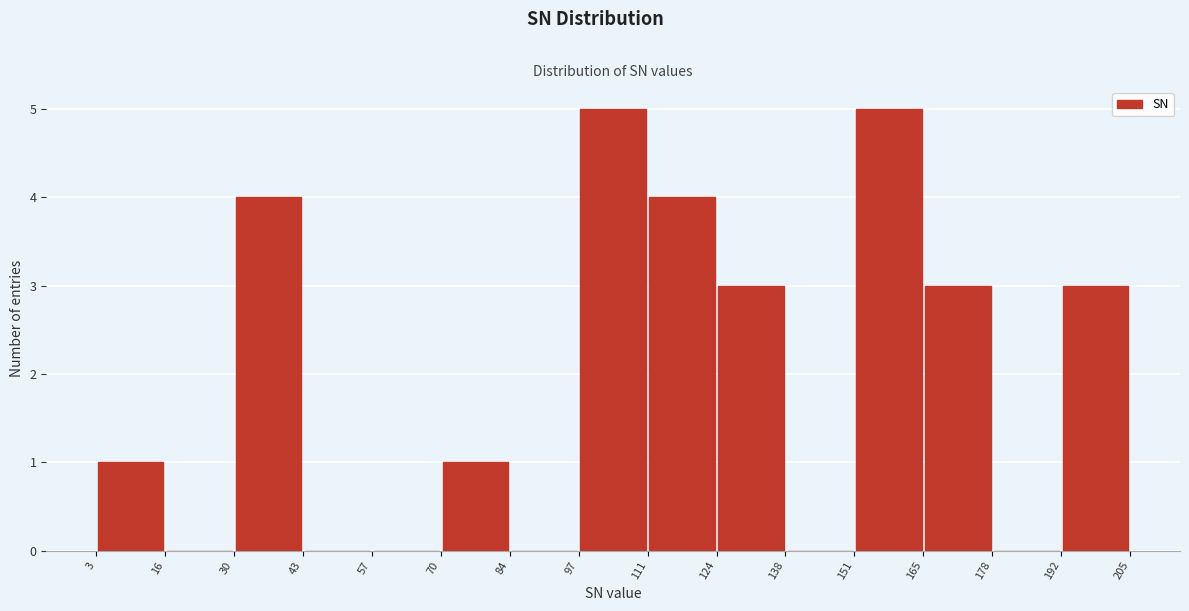

Reading left to right, list every bar in this chart as the range it spans on the x-axis followed by its height. The values are not printed on the chart, so give them approximately, as read against the axis.

3 to 16: 1
16 to 30: 0
30 to 43: 4
43 to 57: 0
57 to 70: 0
70 to 84: 1
84 to 97: 0
97 to 111: 5
111 to 124: 4
124 to 138: 3
138 to 151: 0
151 to 165: 5
165 to 178: 3
178 to 192: 0
192 to 205: 3